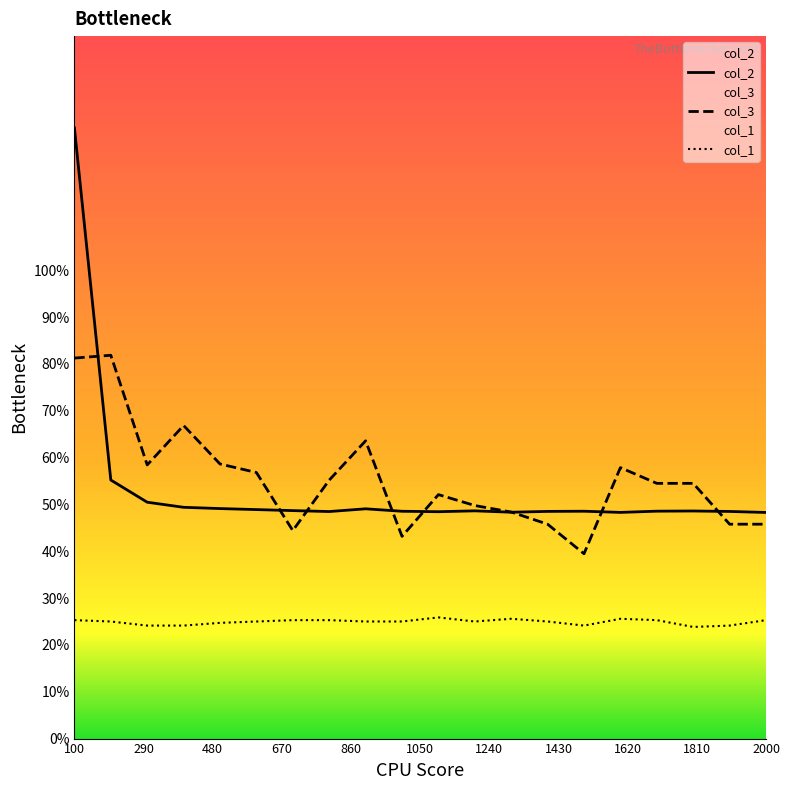

At 1800, list the series in order from smallest to largest.

col_1, col_2, col_3